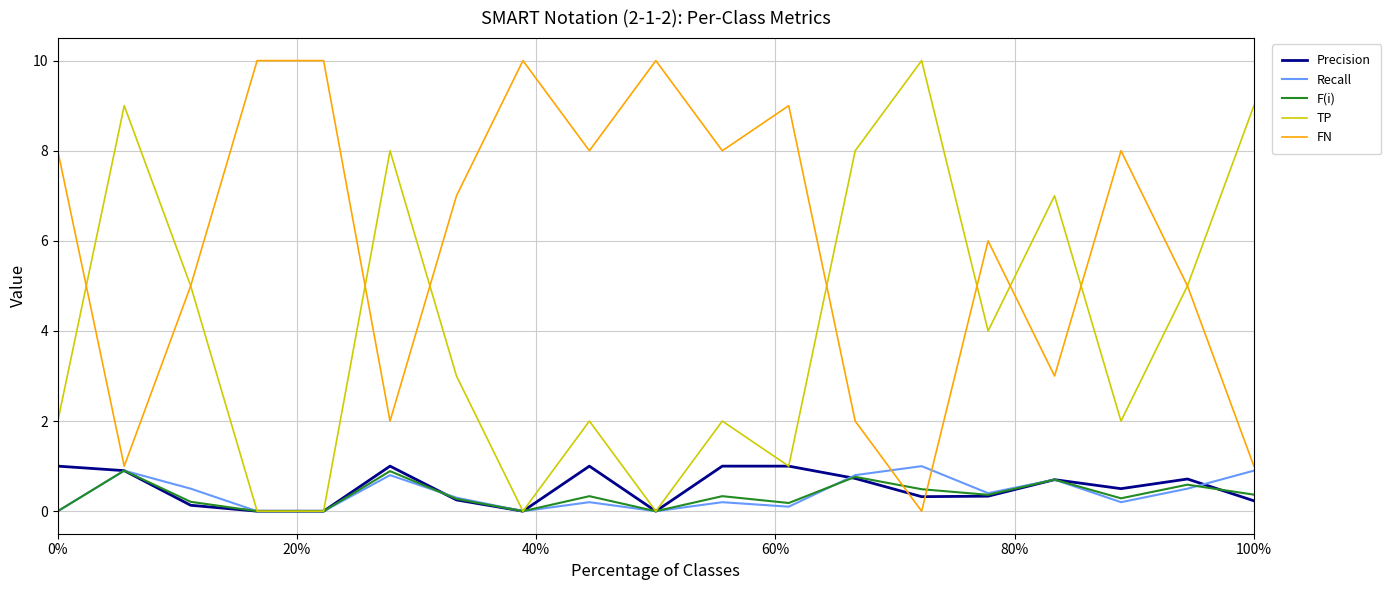

Is it true that TP equals 2.0 at 0%?

True